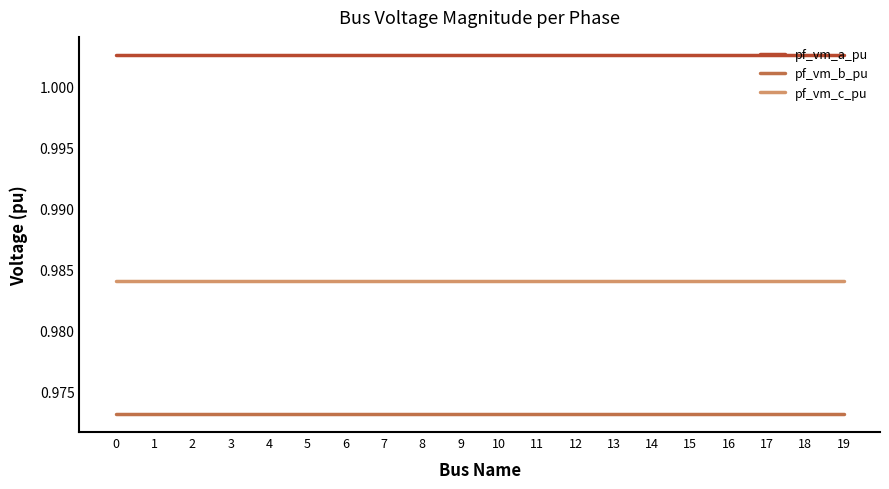

Is it true that pf_vm_a_pu equals 0.5 at 5?

False